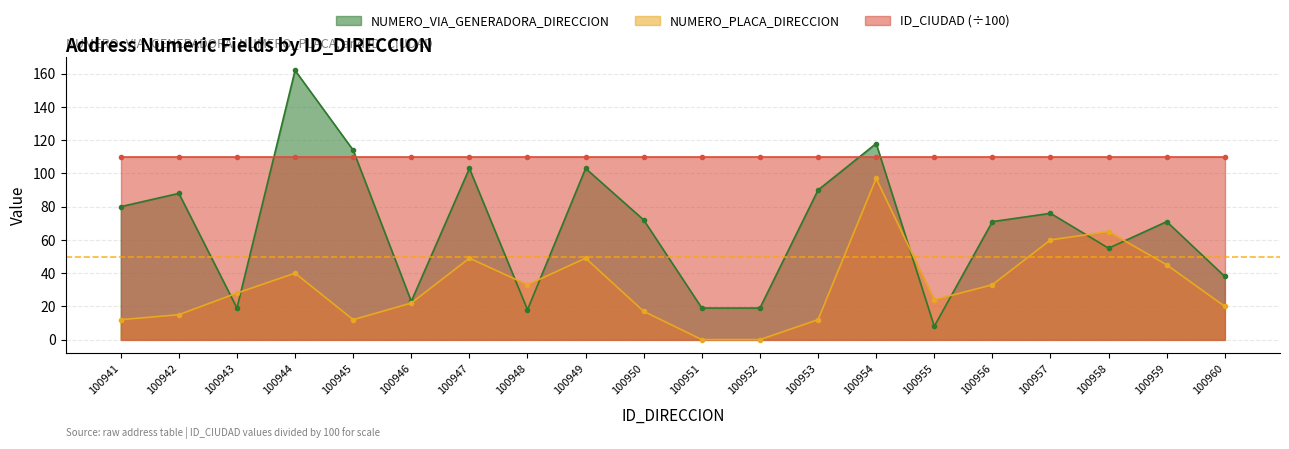

What is the approximate value of NUMERO_PLACA_DIRECCION at 100954, to the nearest 10?

100